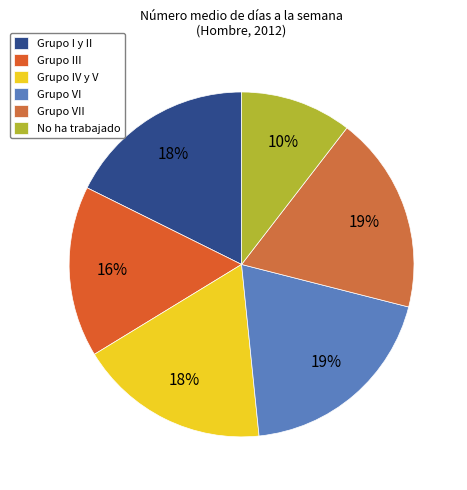

How many segments does this pie chart have?

6